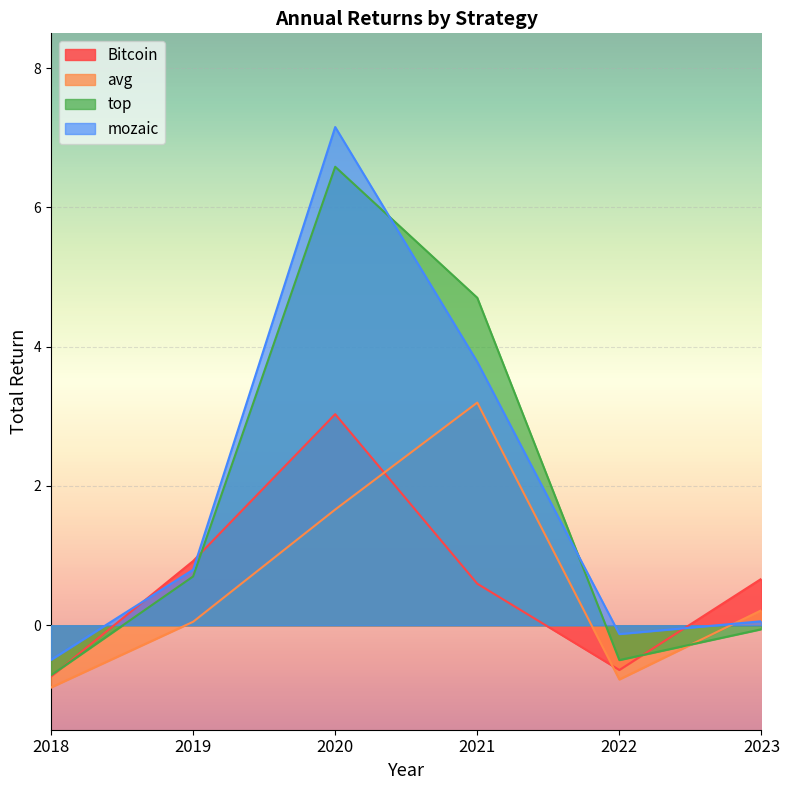

Is it true that Bitcoin equals 0.7 at 2023?

True